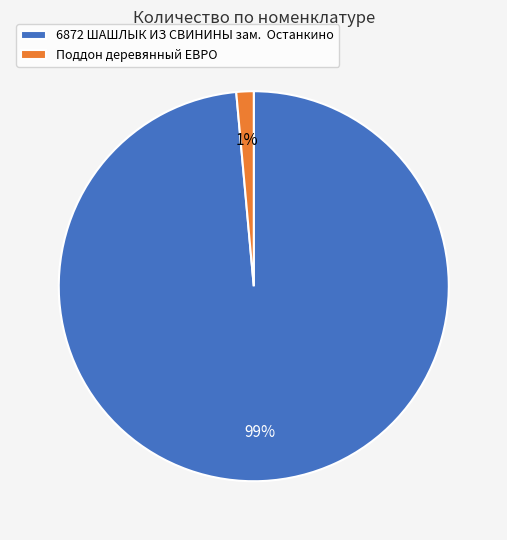

To the nearest percent, what is the average slice percentage?

50%